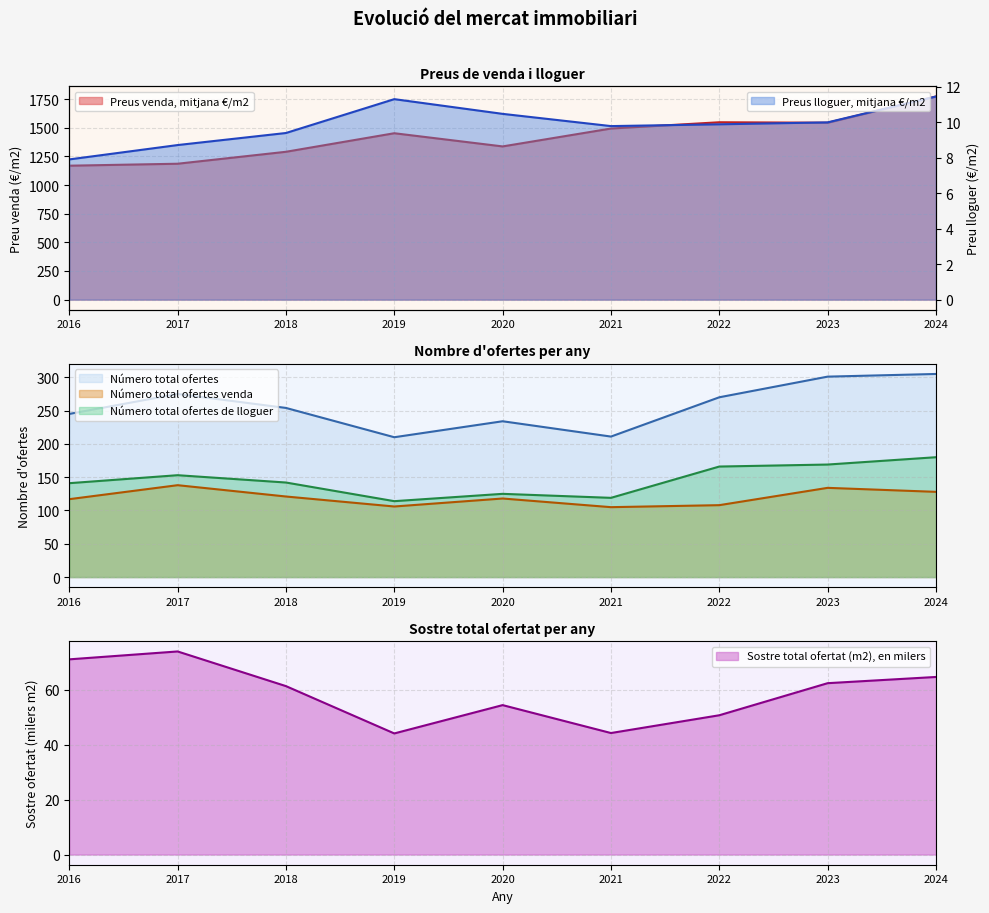

How many values in the Número total ofertes venda series are below 118?

4